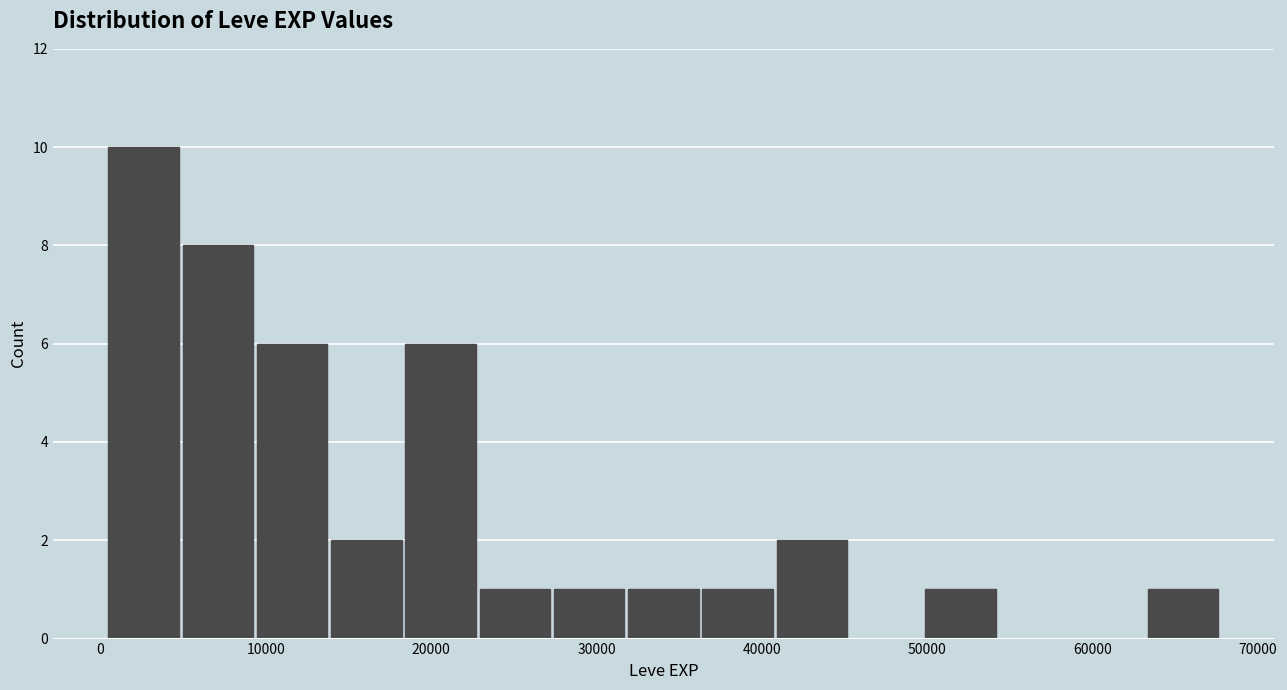

Which range on the x-axis has the tallest bar?

0 to 5000